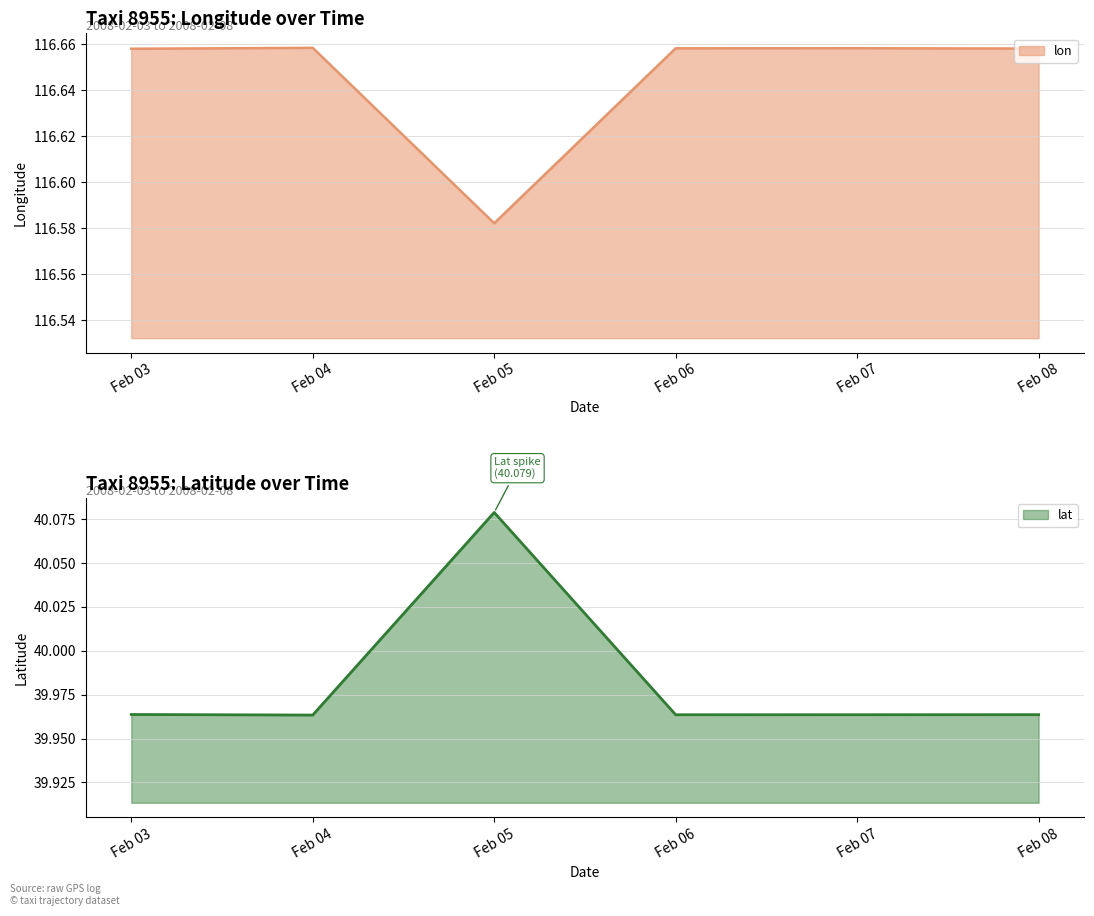

The lat series shows 16.4 at Feb 05. True or false?

False